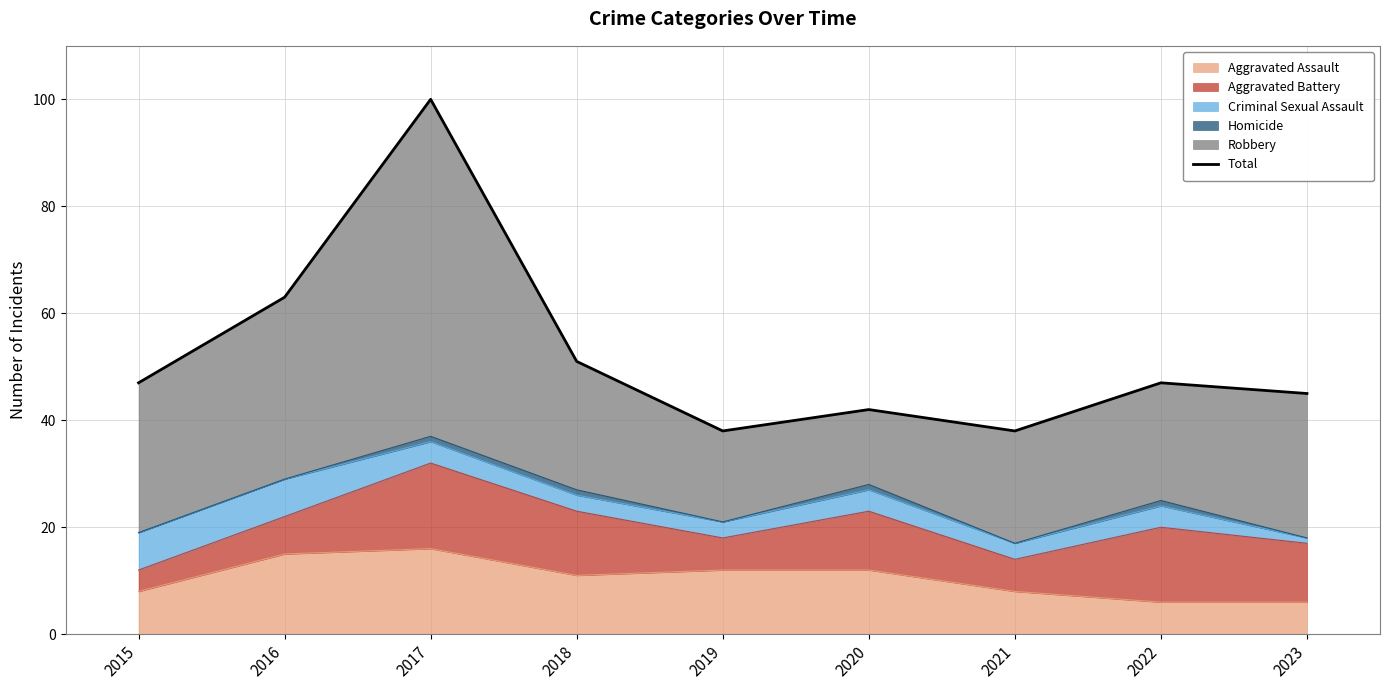

Reading right to left, transcribe all the data shown in this chart.

45	47	38	42	38	51	100	63	47